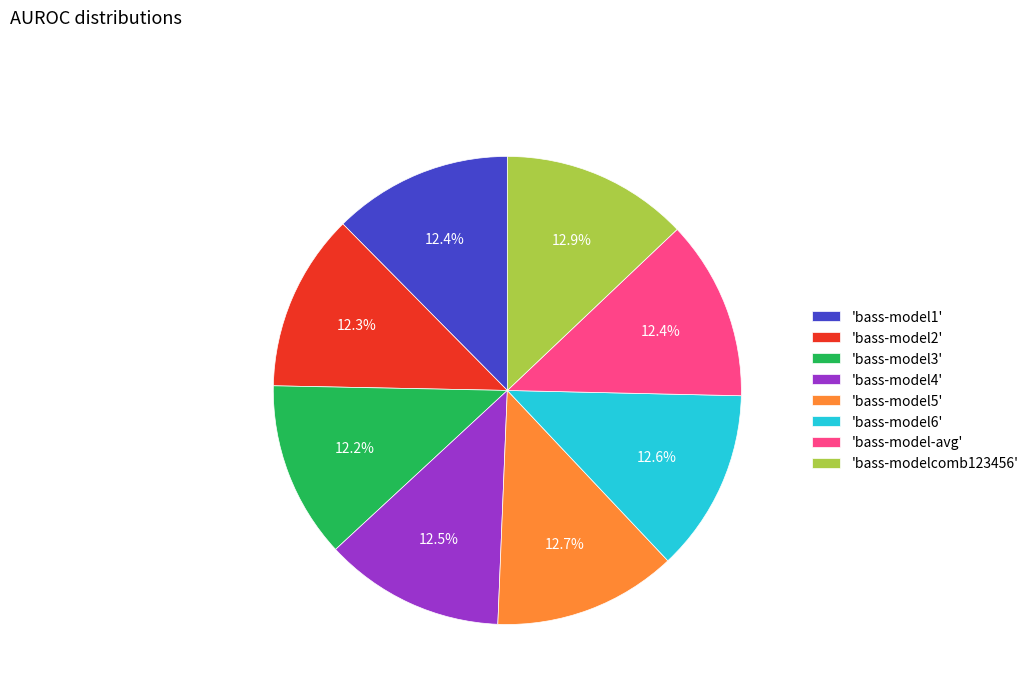

Does any single category account for the majority?

No